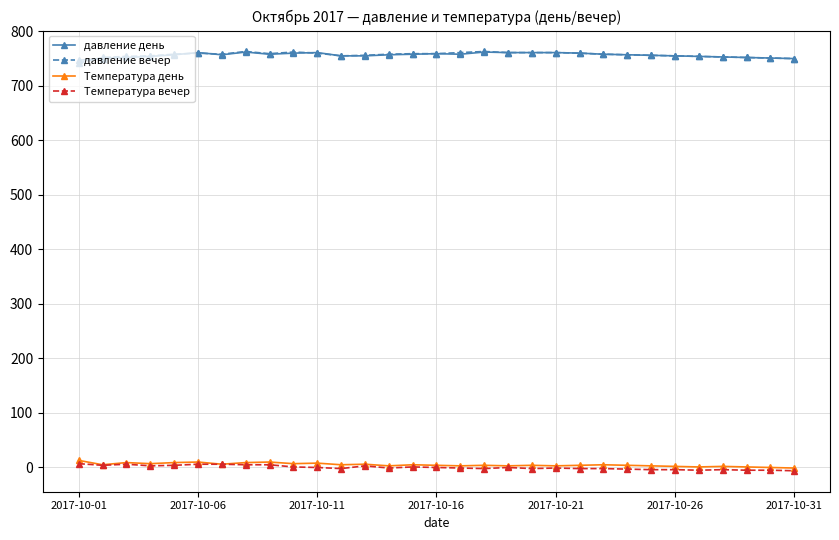

What is the minimum value shown in the chart?

-6